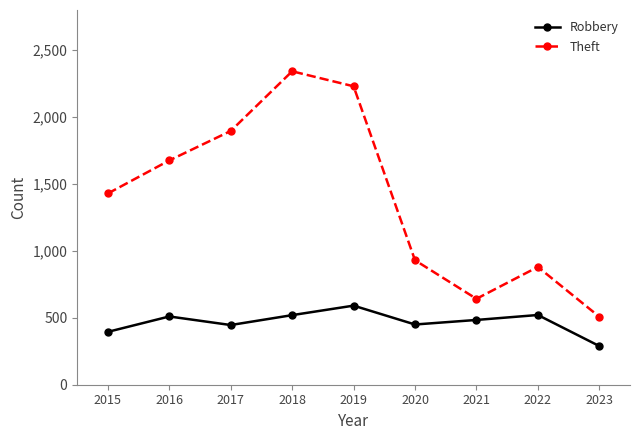

Which series changed the most between 2015 and 2016?

Theft